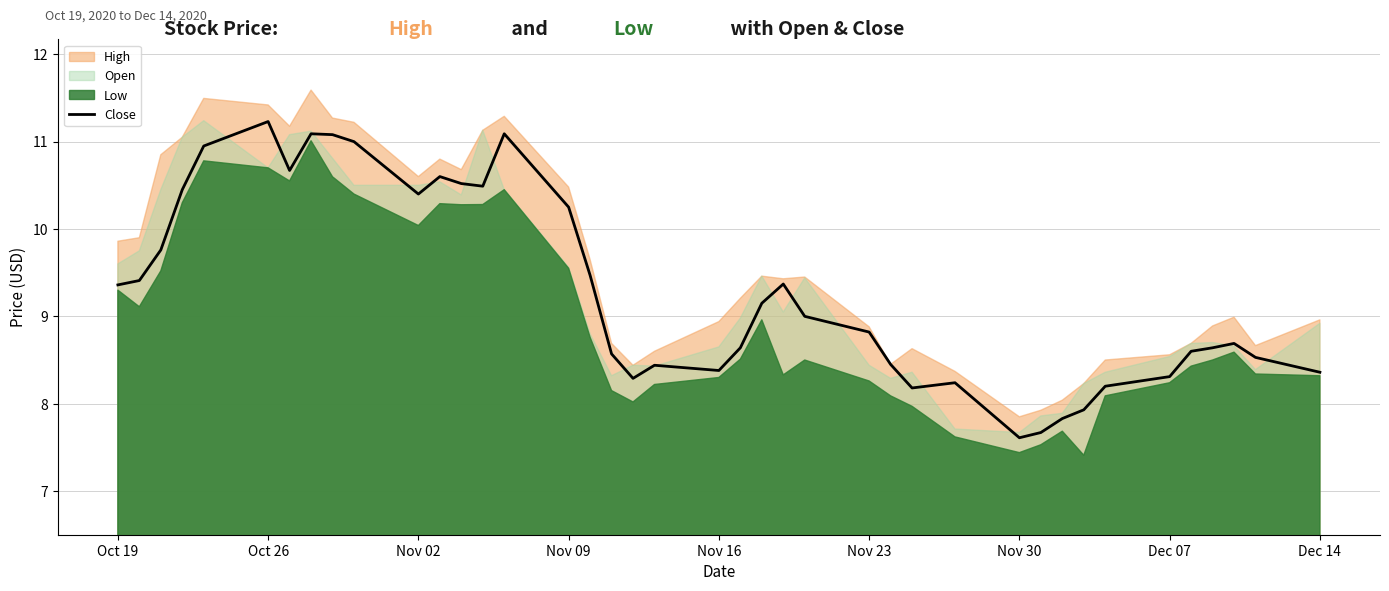

The value of Close at Nov 23 is 4.5. True or false?

False